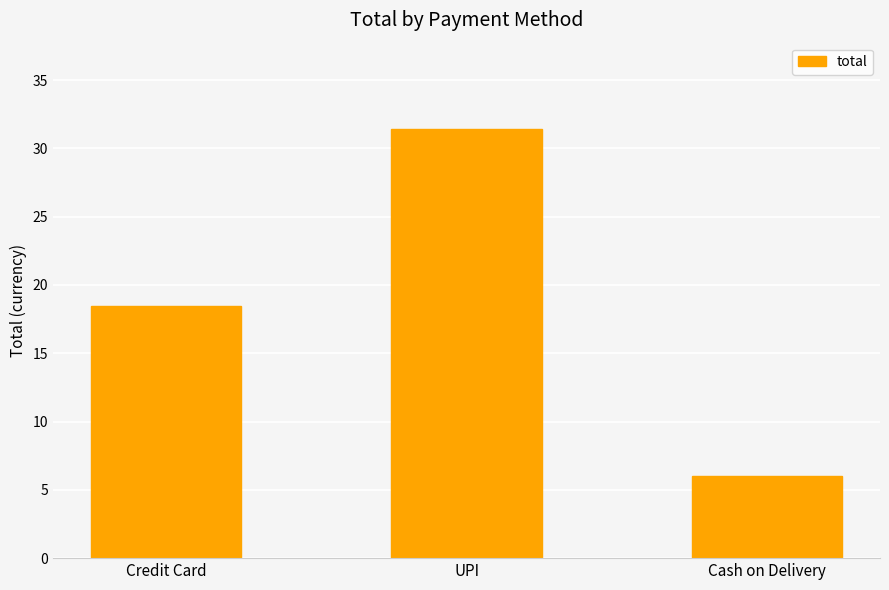

Where is the data nearest to the value 18?

Credit Card